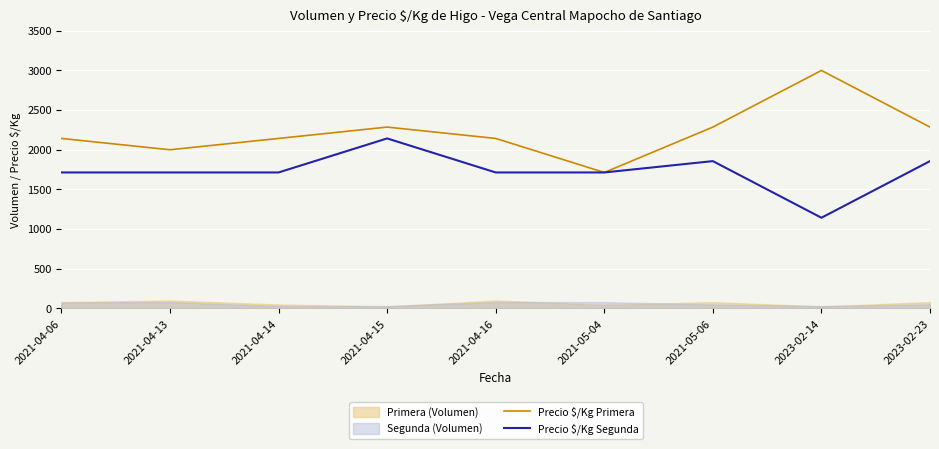

How many lines are shown in the chart?

2